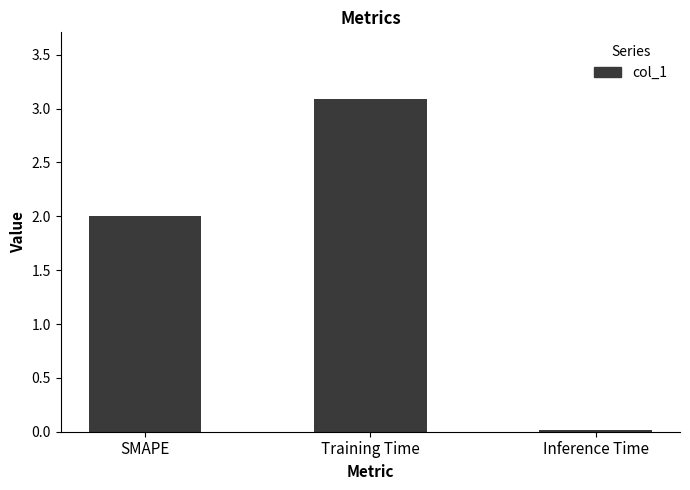

Rank the categories by value from lowest to highest.

Inference Time, SMAPE, Training Time